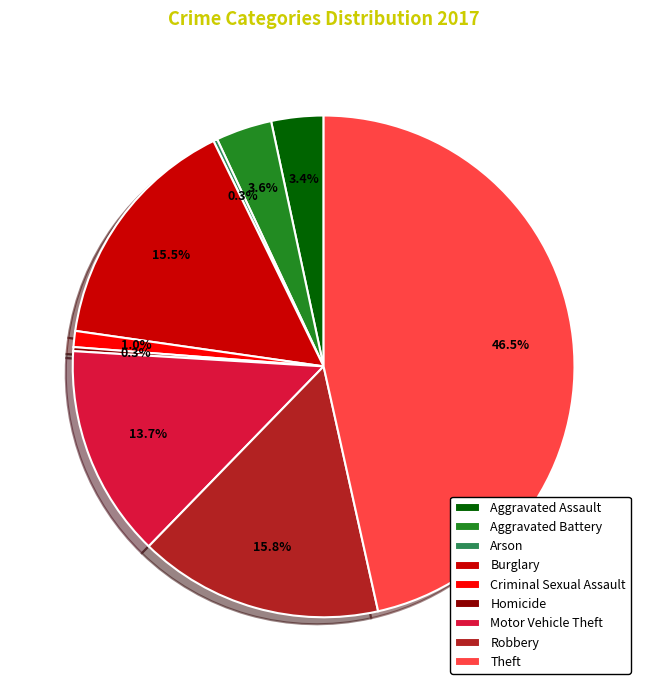

The Aggravated Assault slice represents 18% of the pie. True or false?

False